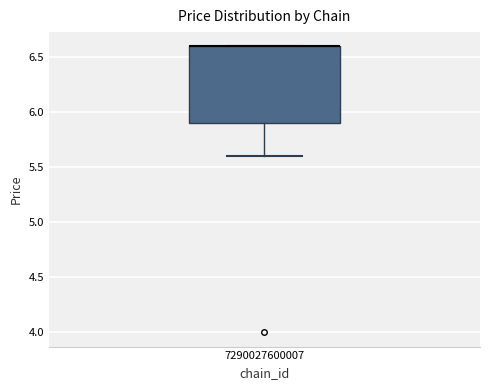

Read this box plot against the y-axis: the position of the median line, the range covered by the box, and the ends of both whiskers. The values are not printed on the chart, so give them approximately, as read against the axis.

median 6.6 (drawn on the box's upper edge), box 5.9 to 6.6, whiskers 5.6 to 6.6